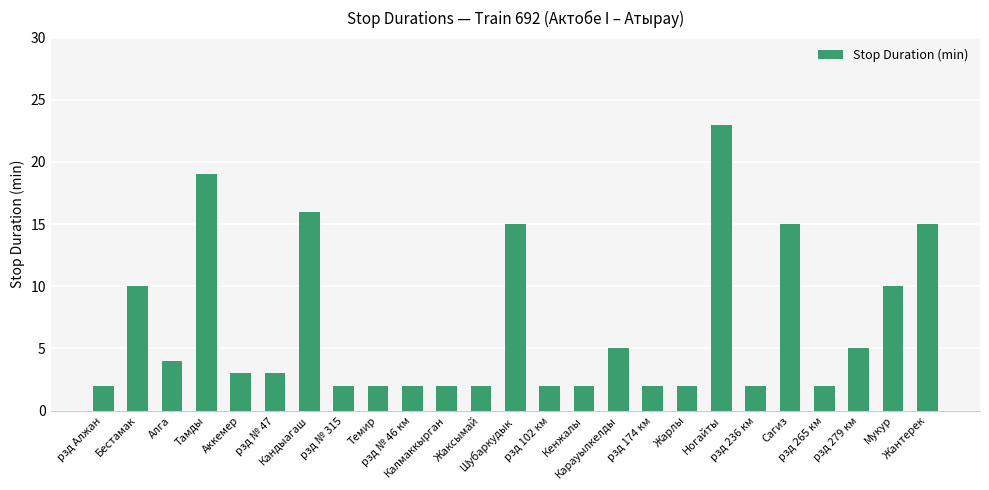

At which label does the data first exceed 3?

Бестамак